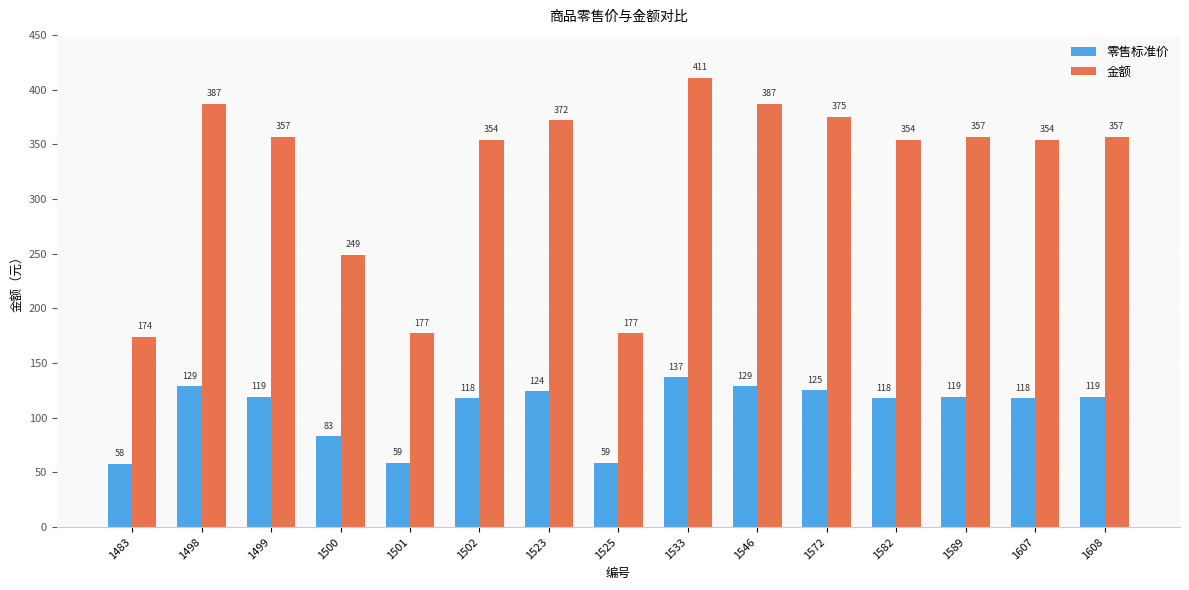

Read the 零售标准价 value at 1502, to the nearest 5.

120